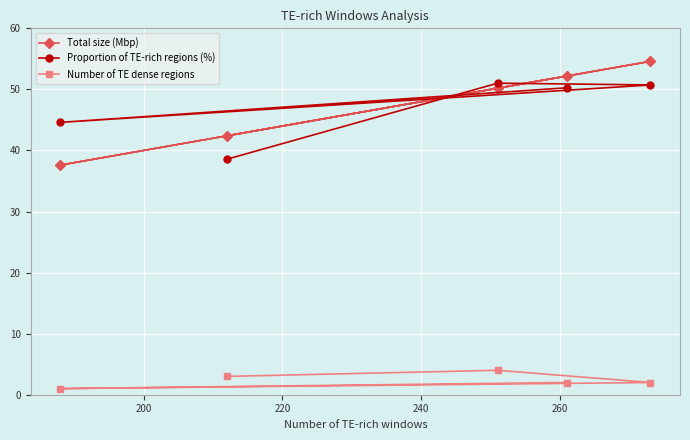

List the series in order of their peak value, lowest first.

Number of TE dense regions, Proportion of TE-rich regions (%), Total size (Mbp)